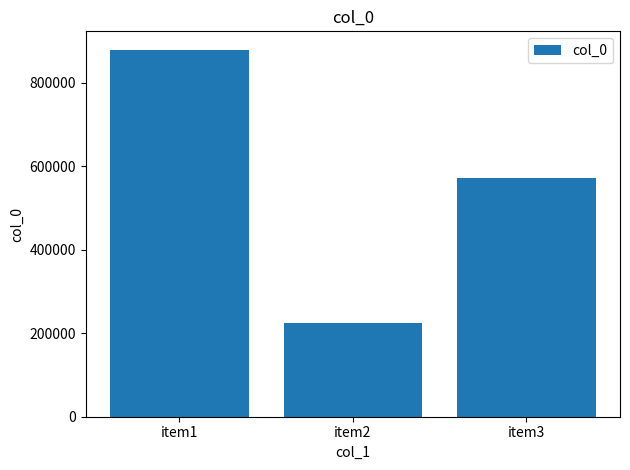

What is the value of the 1st bar from the left?

879487